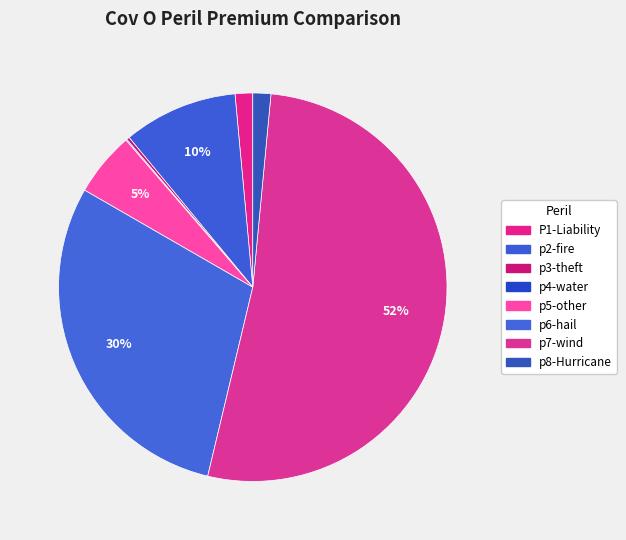

Do p3-theft and p2-fire together represent more than half of the pie?

No